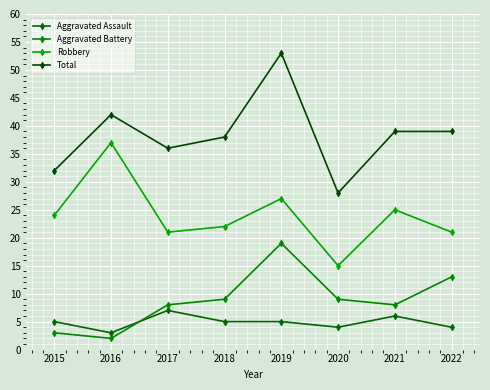

Is it true that Robbery equals 21 at 2022?

True